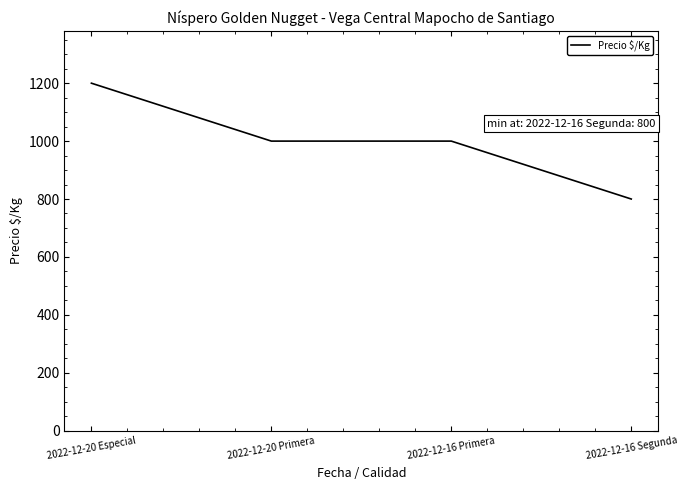

What is the difference between the maximum and minimum values?

400